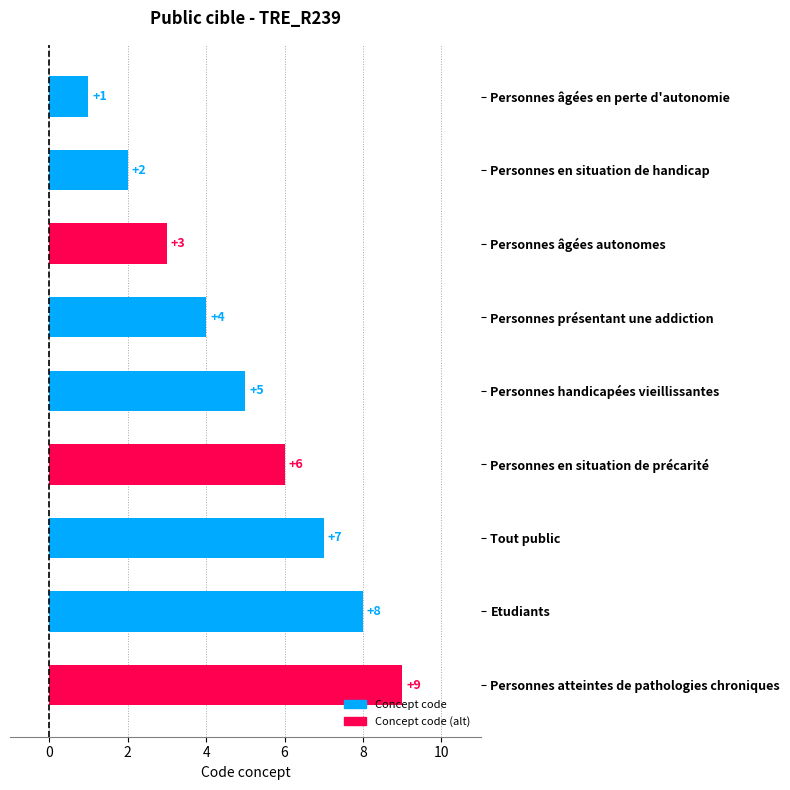

What is the average value?

5